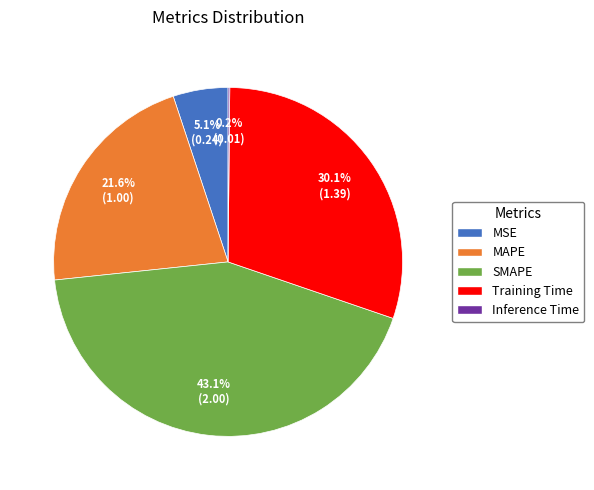

Which has a higher value, MSE or MAPE?

MAPE